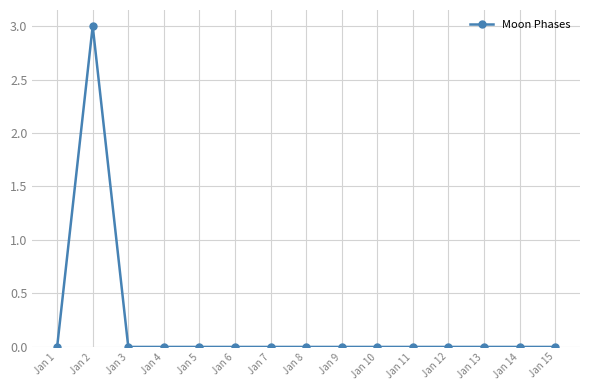

What is the change in value from Jan 2 to Jan 7?

-3